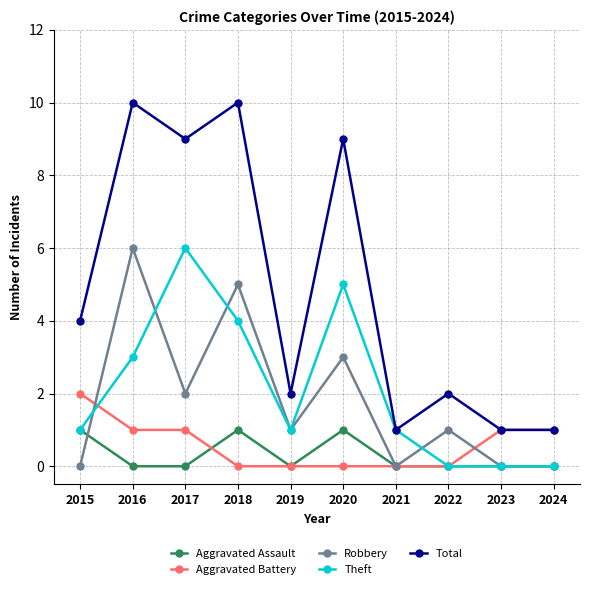

Which series has the largest total across all categories?

Total